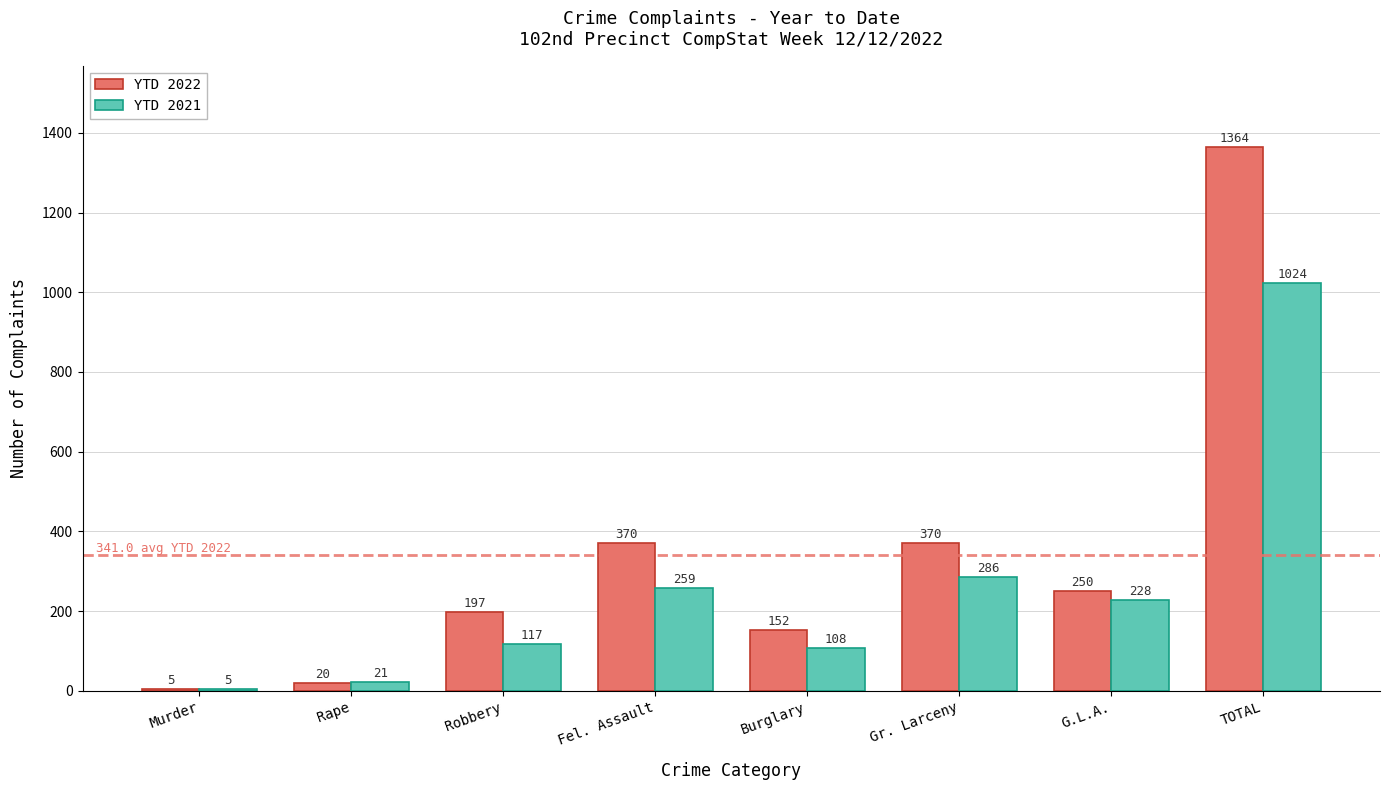

How many distinct data groups are displayed?

2